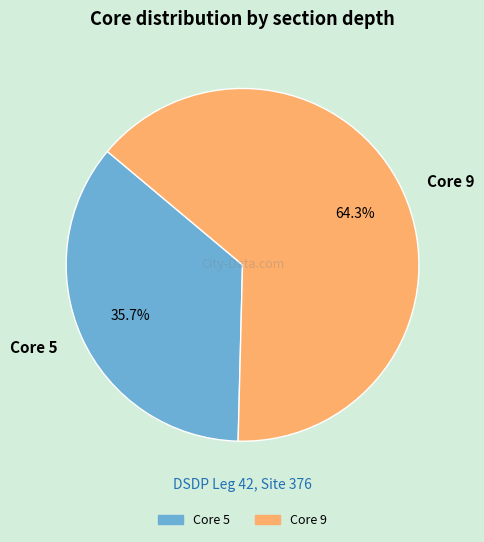

To the nearest percent, what is the difference between the Core 9 and Core 5 slice percentages?

29%